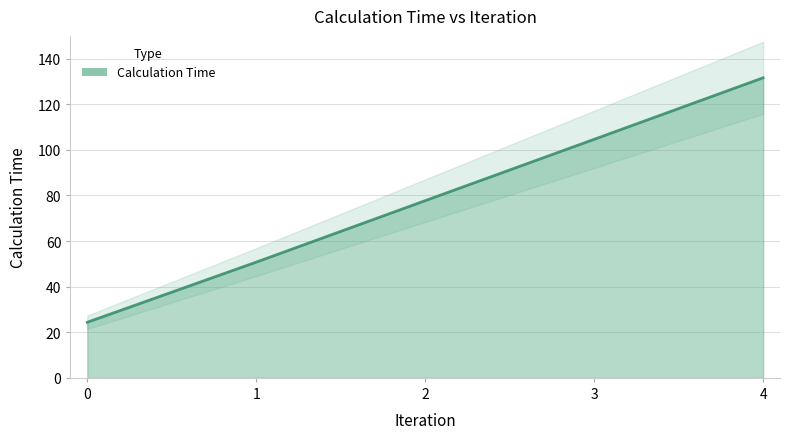

Is it true that the value at 1 is 50.8?

True